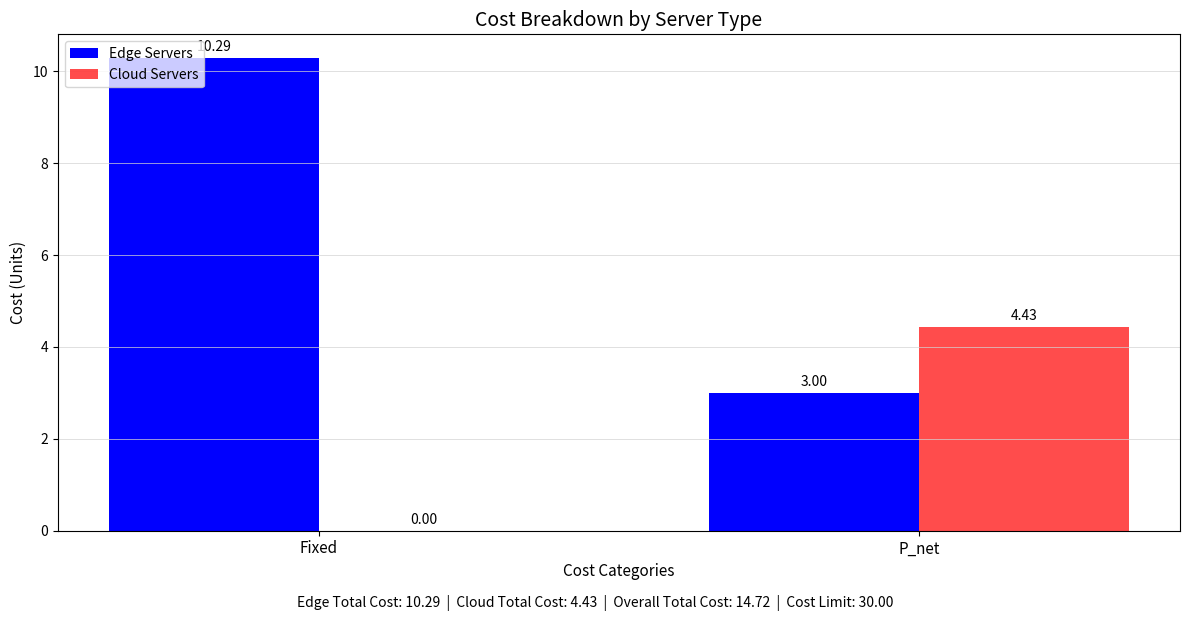

At which label does Edge Servers first exceed 10?

Fixed